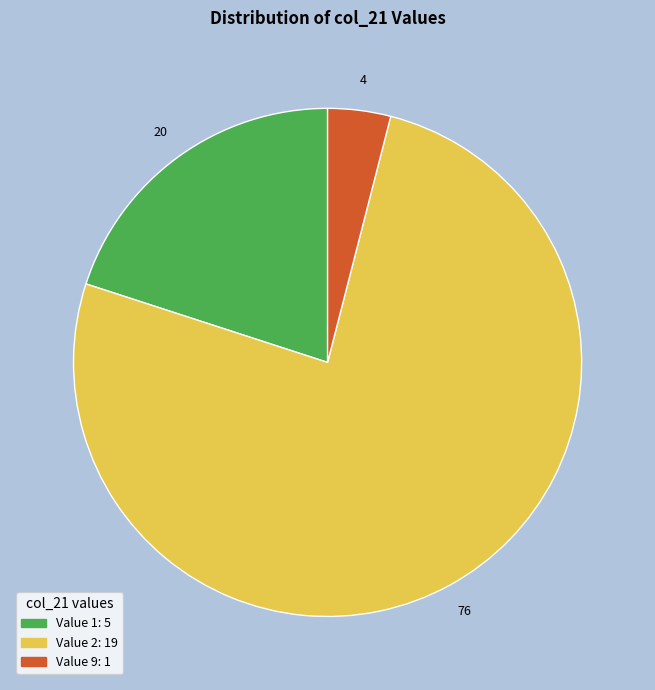

How many segments does this pie chart have?

3